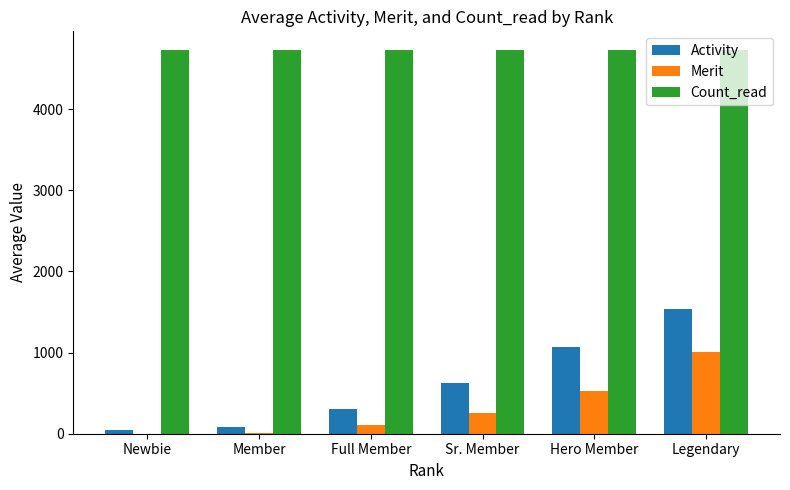

What is the greatest value displayed?

4724.0